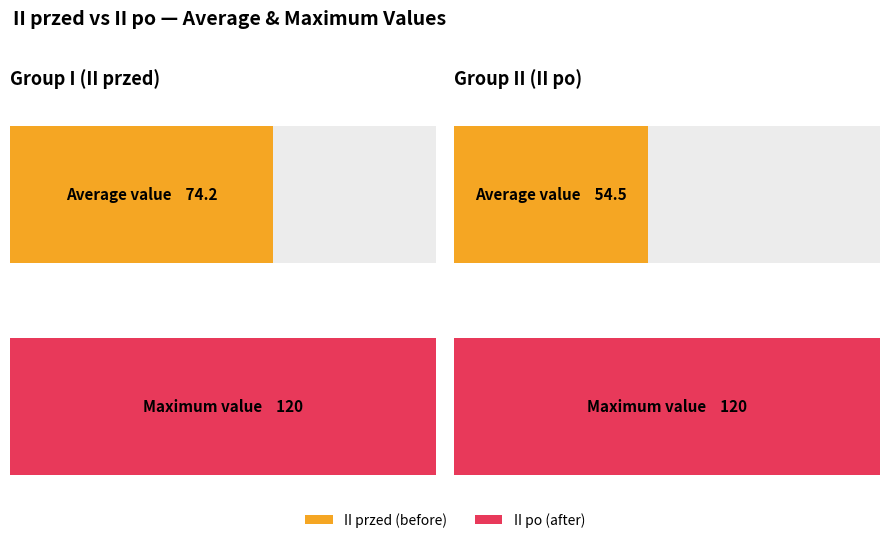

How many series are shown in this chart?

2